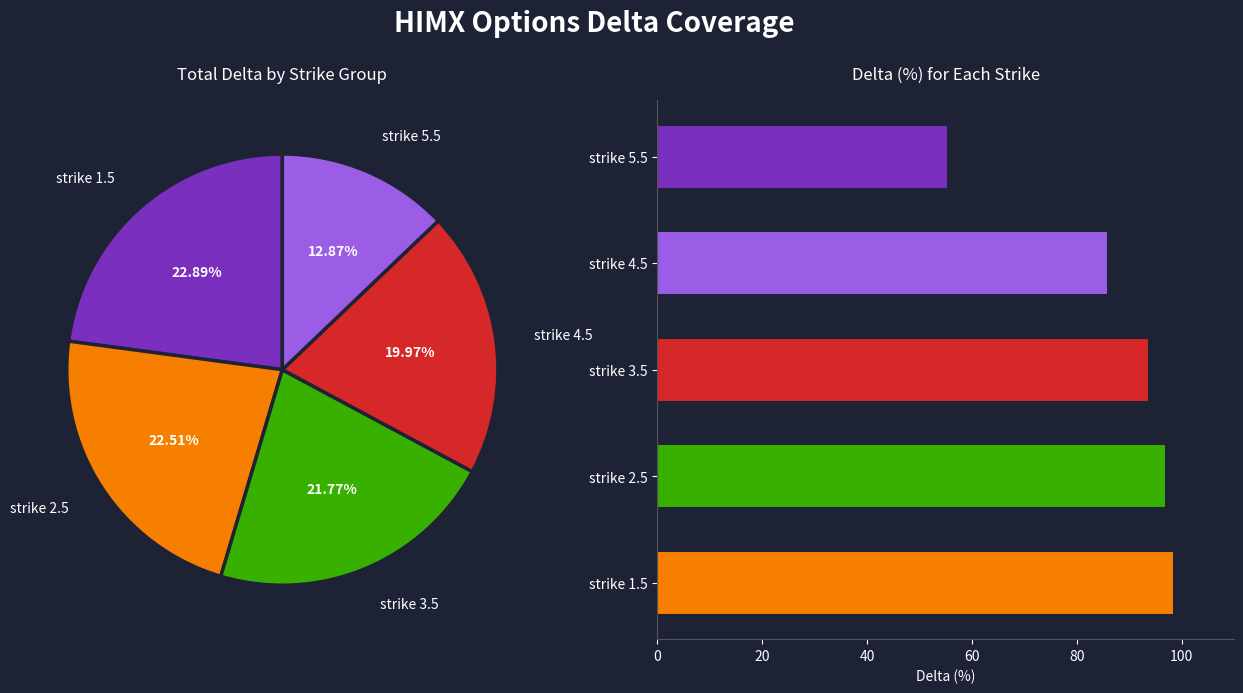

To the nearest percent, what portion does strike 2.5 represent?

23%